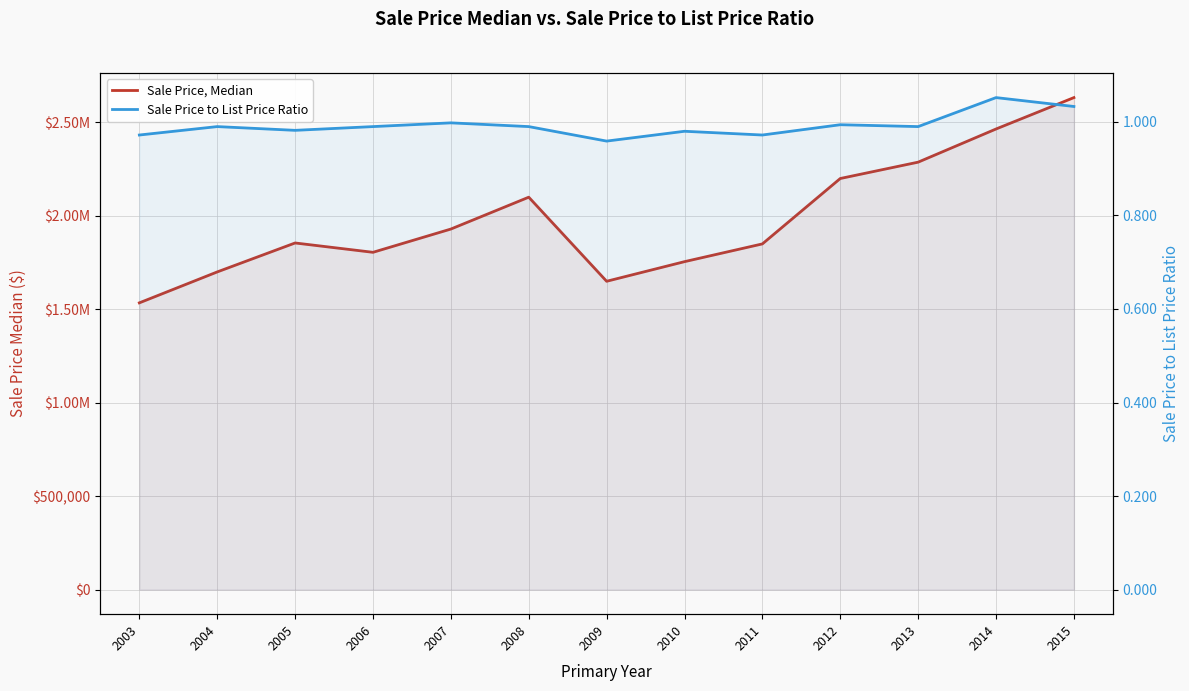

Reading left to right, transcribe all the data shown in this chart.

Sale Price, Median: 2003=1534500.0	2004=1700000.0	2005=1855000.0	2006=1805000.0	2007=1929500.0	2008=2100000.0	2009=1650000.0	2010=1755000.0	2011=1850000.0	2012=2200000.0	2013=2287500.0	2014=2465000.0	2015=2633000.0
Sale Price to List Price Ratio: 2003=1.0	2004=1.0	2005=1.0	2006=1.0	2007=1.0	2008=1.0	2009=1.0	2010=1.0	2011=1.0	2012=1.0	2013=1.0	2014=1.1	2015=1.0